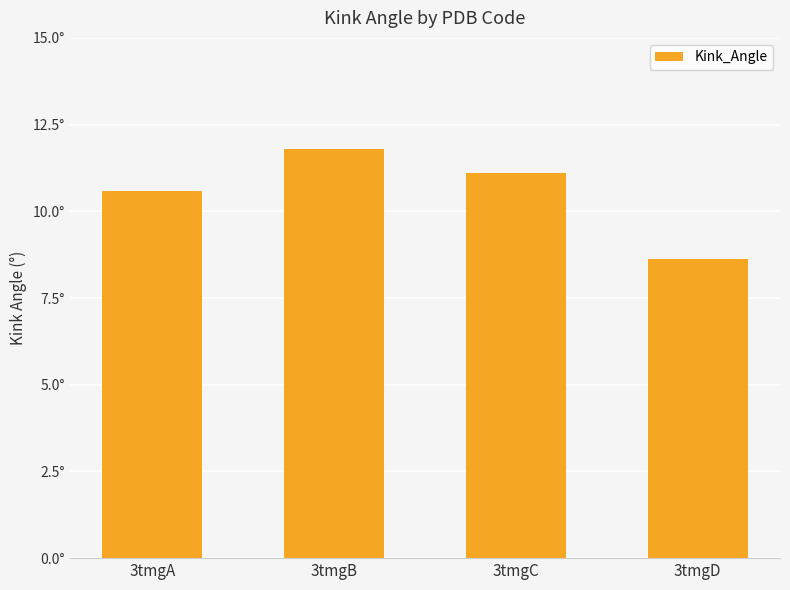

What value does the data have at 3tmgB?

11.8